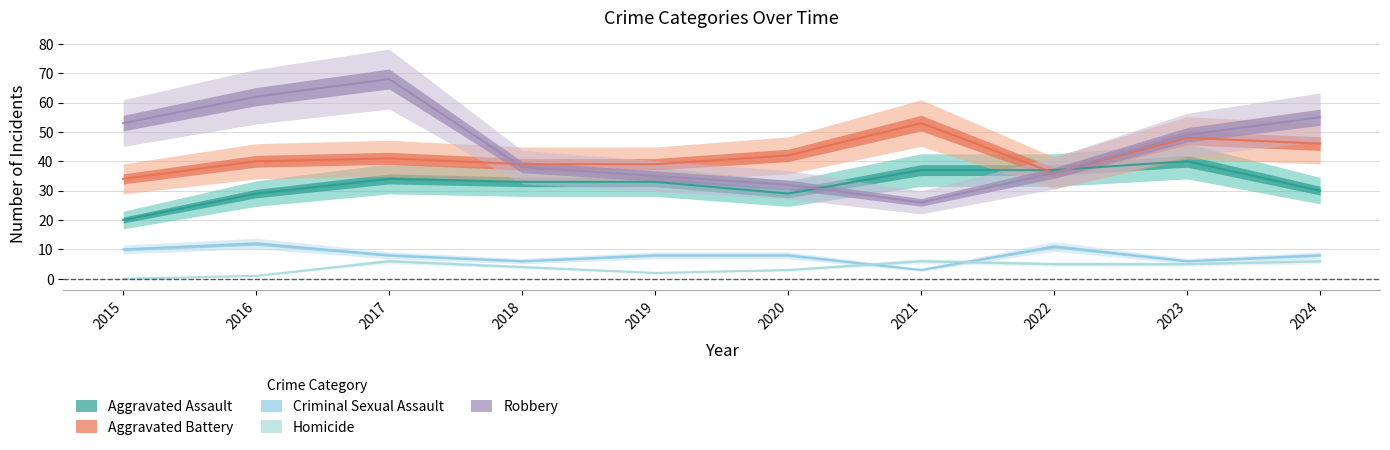

List the series in order of their peak value, lowest first.

Homicide, Criminal Sexual Assault, Aggravated Assault, Aggravated Battery, Robbery